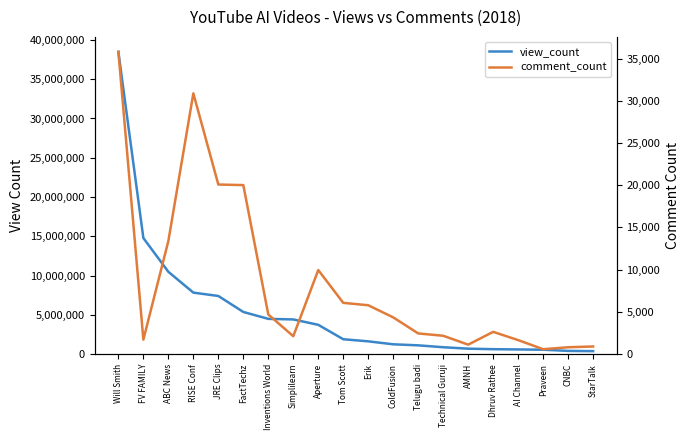

True or false: view_count has more than 0 points higher than both neighbors.

False